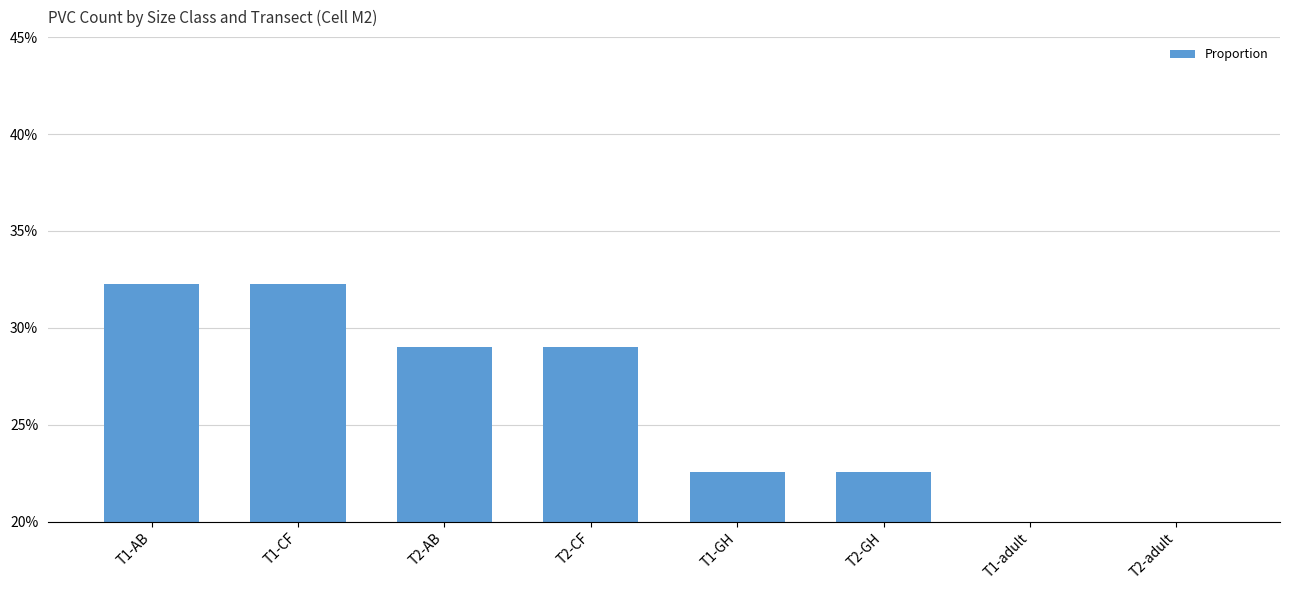

Does the chart contain stacked bars?

No